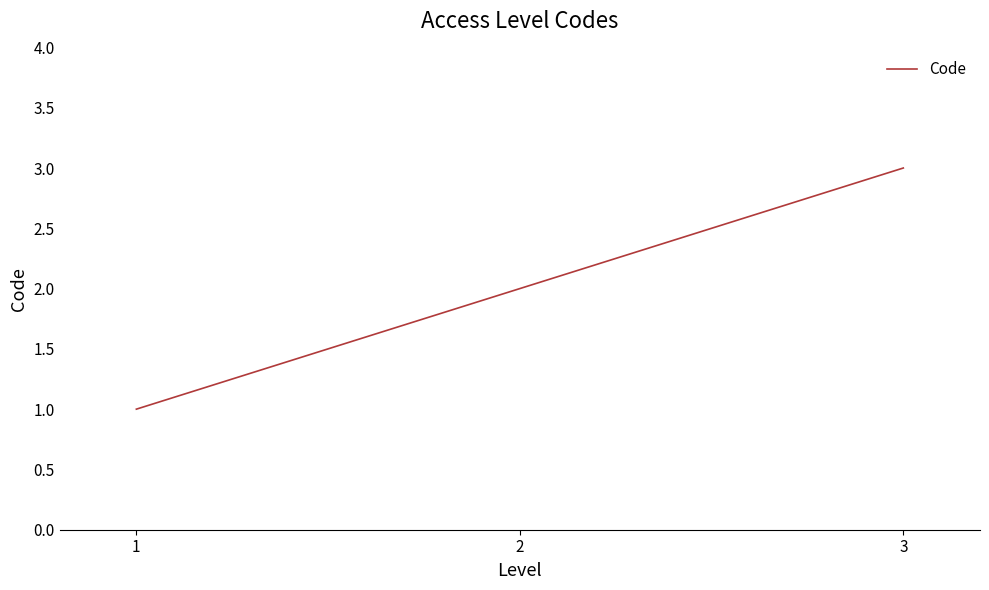

What is the sum of all values?

6